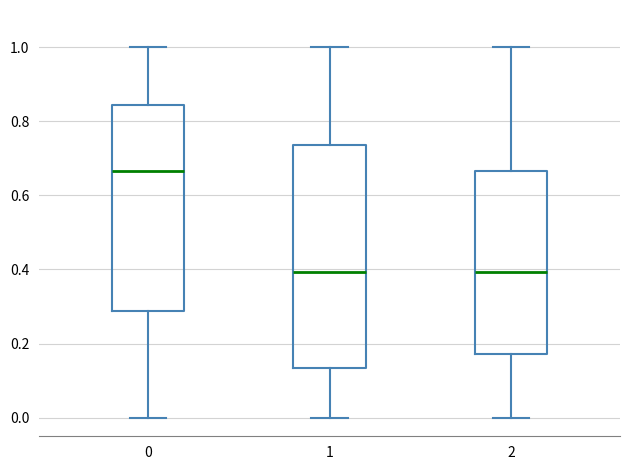

Comparing the boxes themselves (not the whiskers), which one is the tallest?

1